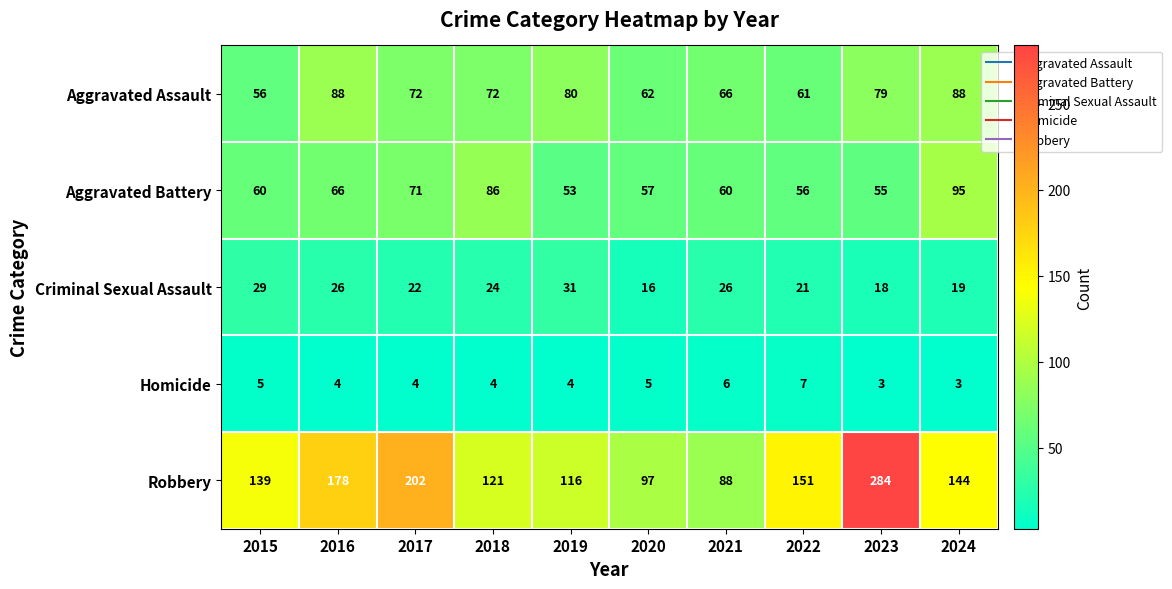

At which category is the sum across all series the highest?

2023